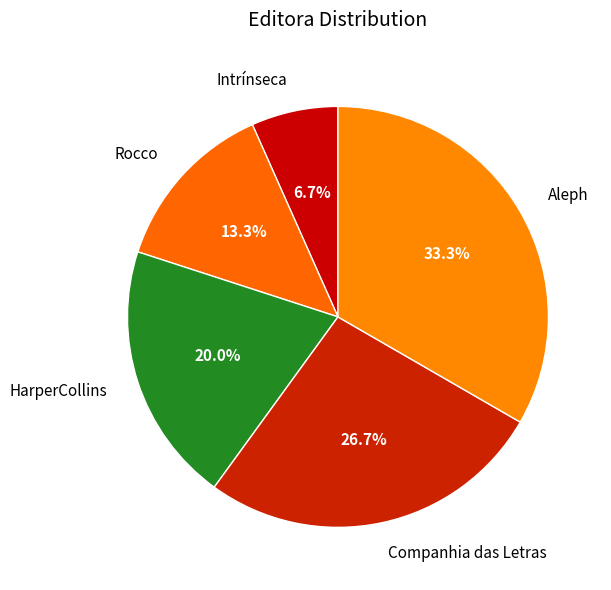

True or false: Companhia das Letras accounts for 15% of the total.

False